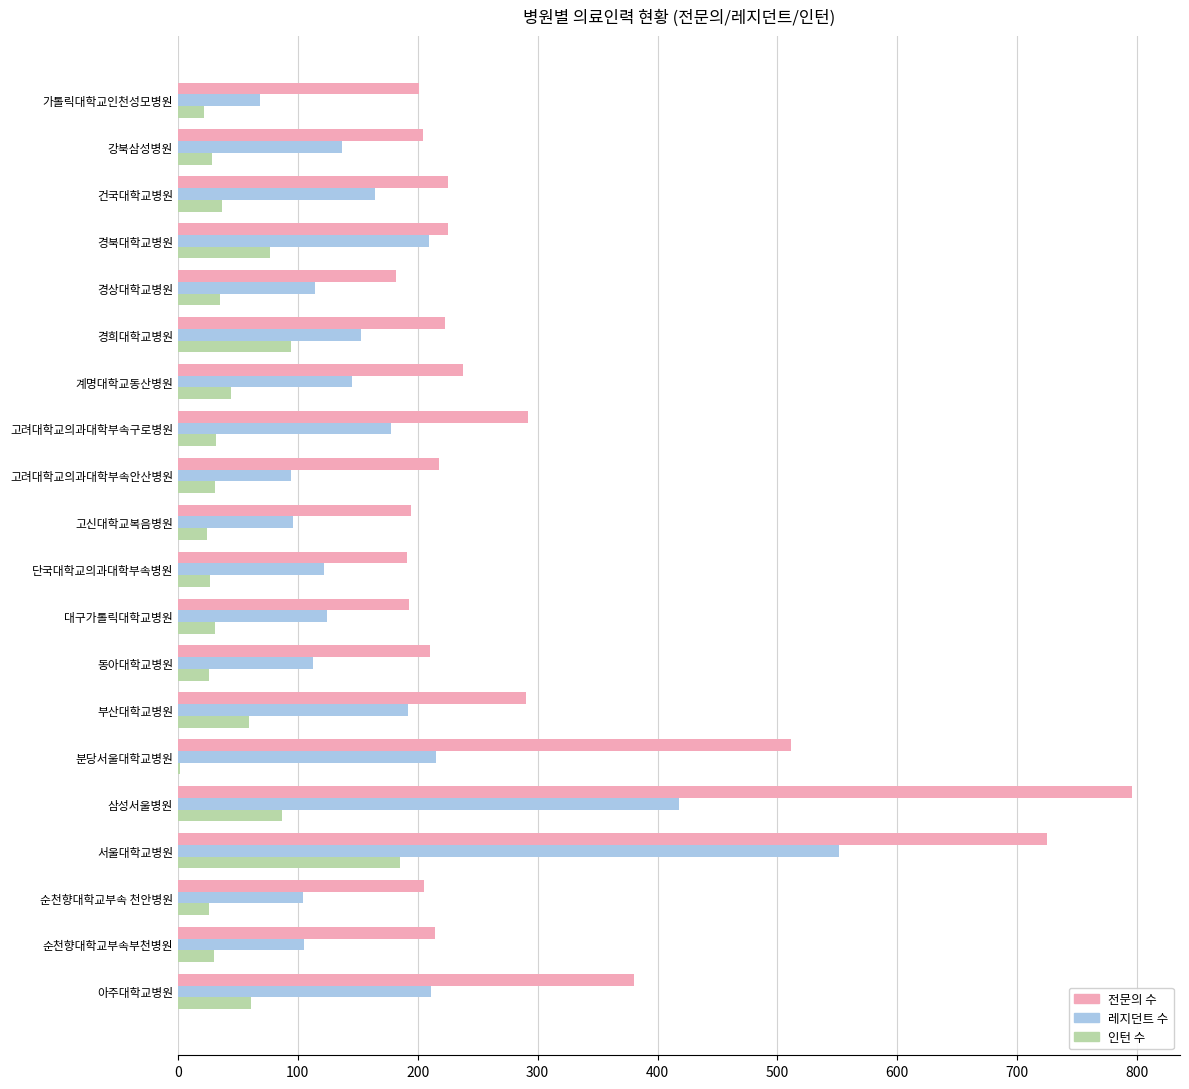

At which label does 전문의 수 reach its peak?

삼성서울병원